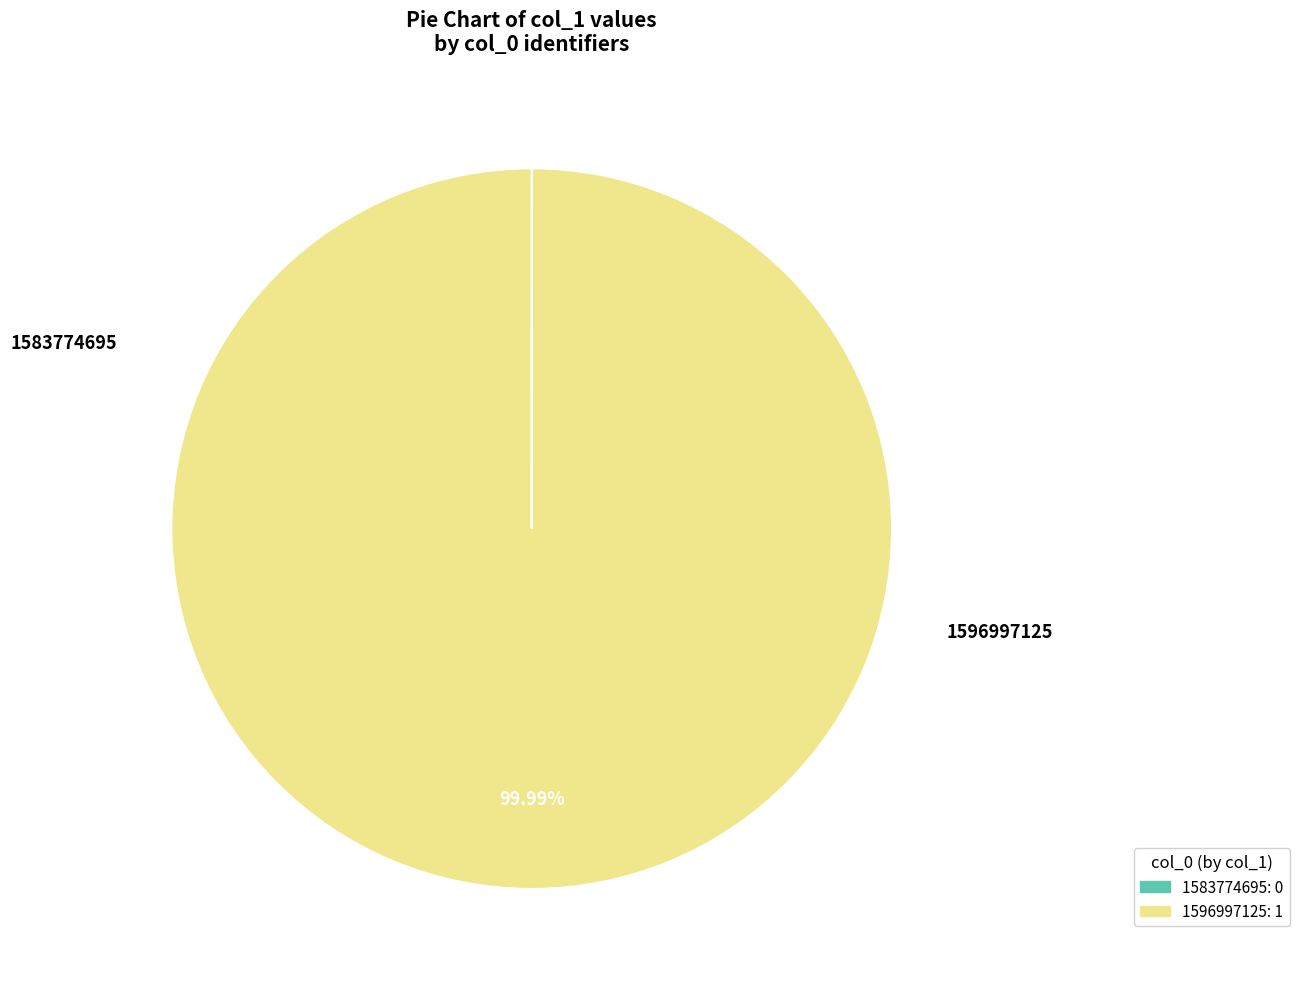

What is the smallest slice in the pie chart?

1583774695